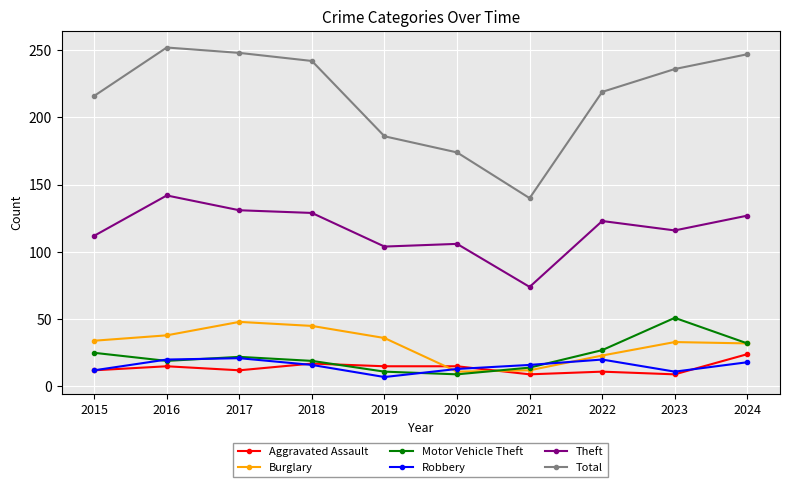

At how many categories does at least one series exceed 69?

10